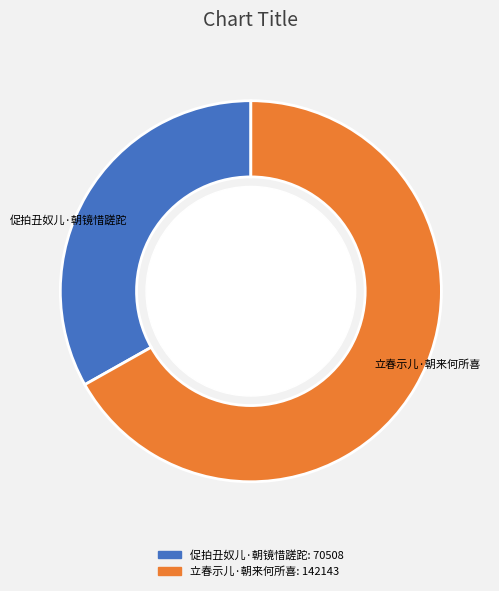

True or false: 立春示儿·朝来何所喜 accounts for 59% of the total.

False